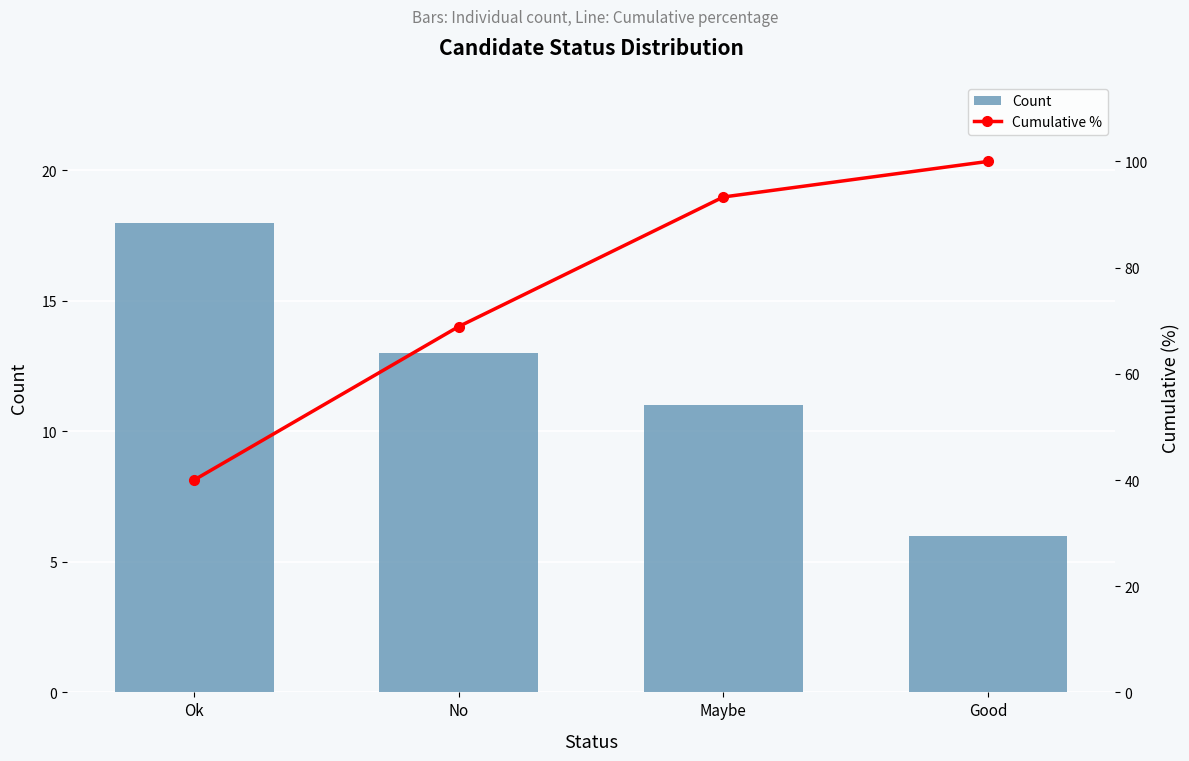

What is the total value across all series at Maybe?

104.3